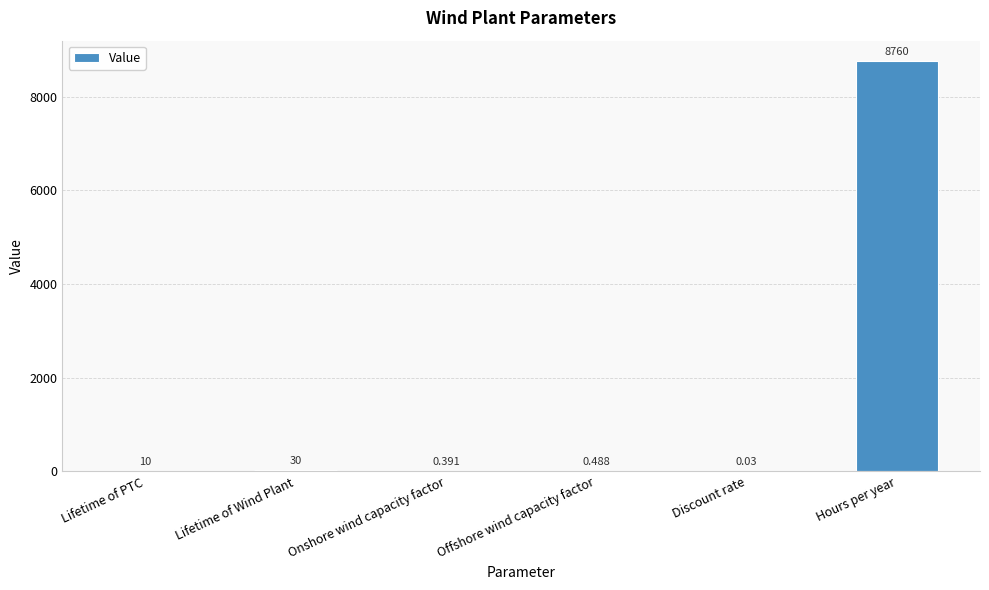

What is the maximum value shown in the chart?

8760.0